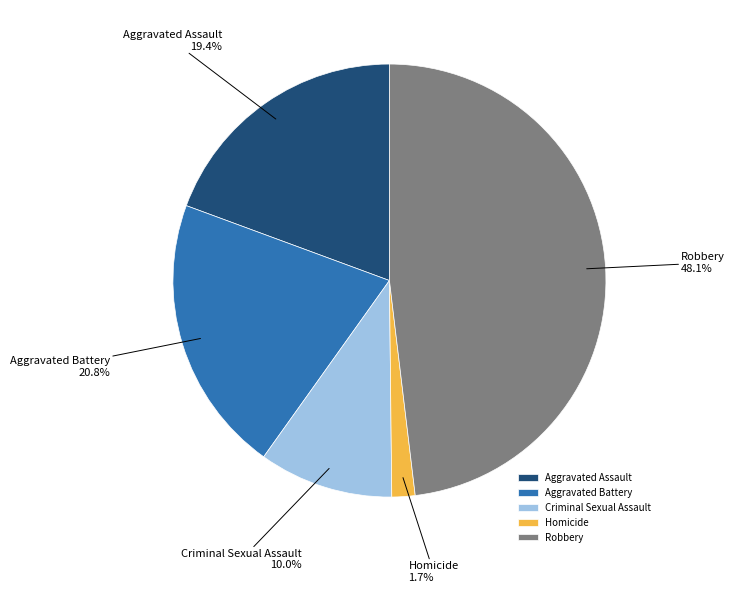

Which category has the smallest portion of the pie?

Homicide